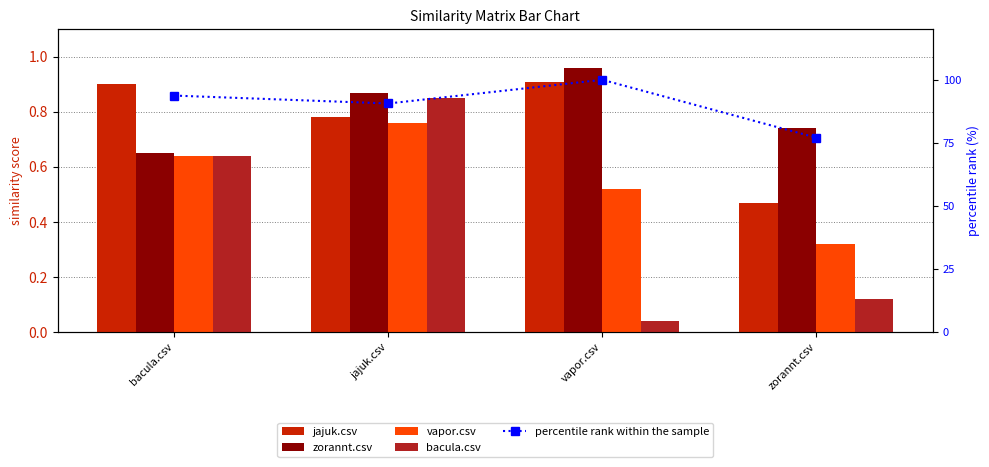

What is the average value of the jajuk.csv series?

0.8